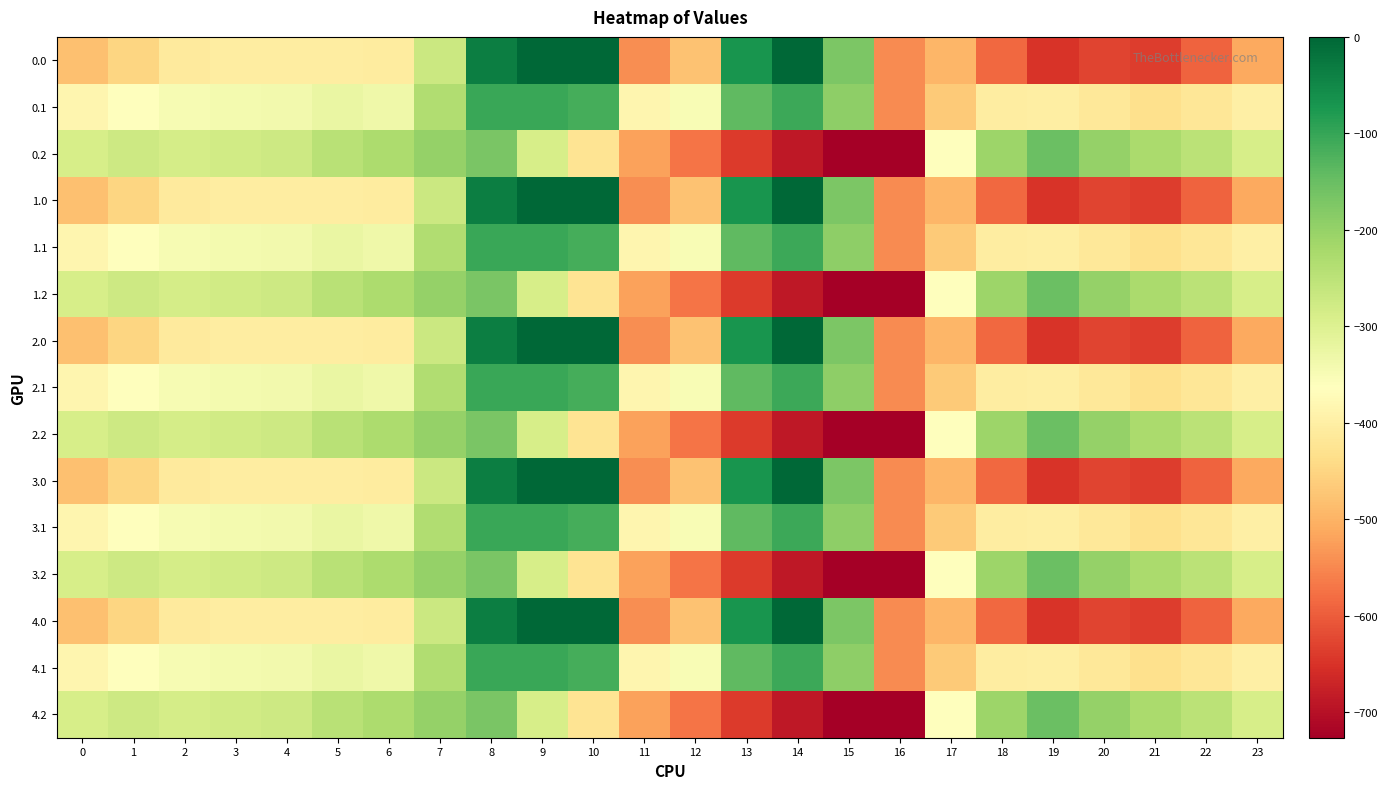

Reading right to left, transcribe all the data shown in this chart.

0.0: 23=-511.3	22=-592.3	21=-638.4	20=-629.9	19=-649.2	18=-586.7	17=-494.8	16=-545.4	15=-172.8	14=-0.3	13=-70.2	12=-477.2	11=-544.3	10=0.0	9=0.0	8=-35.0	7=-270.7	6=-408.0	5=-403.8	4=-404.9	3=-404.4	2=-410.3	1=-449.5	0=-482.0
0.1: 23=-399.4	22=-419.9	21=-432.4	20=-414.5	19=-400.2	18=-405.4	17=-466.6	16=-547.3	15=-190.4	14=-105.5	13=-141.2	12=-350.8	11=-384.7	10=-114.0	9=-104.8	8=-102.3	7=-234.9	6=-332.2	5=-325.7	4=-339.6	3=-342.7	2=-347.9	1=-361.1	0=-384.6
0.2: 23=-287.5	22=-247.4	21=-226.4	20=-199.2	19=-151.0	18=-210.0	17=-362.4	16=-726.6	15=-725.8	14=-687.4	13=-640.4	12=-571.2	11=-520.6	10=-423.5	9=-288.5	8=-169.5	7=-199.0	6=-228.8	5=-245.0	4=-274.4	3=-281.0	2=-285.5	1=-272.7	0=-287.1
1.0: 23=-511.3	22=-592.3	21=-638.4	20=-629.9	19=-649.2	18=-586.7	17=-494.8	16=-545.4	15=-172.8	14=-0.3	13=-70.2	12=-477.2	11=-544.3	10=0.0	9=0.0	8=-35.0	7=-270.7	6=-408.0	5=-403.8	4=-404.9	3=-404.4	2=-410.3	1=-449.5	0=-482.0
1.1: 23=-399.4	22=-419.9	21=-432.4	20=-414.5	19=-400.2	18=-405.4	17=-466.6	16=-547.3	15=-190.4	14=-105.5	13=-141.2	12=-350.8	11=-384.7	10=-114.0	9=-104.8	8=-102.3	7=-234.9	6=-332.2	5=-325.7	4=-339.6	3=-342.7	2=-347.9	1=-361.1	0=-384.6
1.2: 23=-287.5	22=-247.4	21=-226.4	20=-199.2	19=-151.0	18=-210.0	17=-362.4	16=-726.6	15=-725.8	14=-687.4	13=-640.4	12=-571.2	11=-520.6	10=-423.5	9=-288.5	8=-169.5	7=-199.0	6=-228.8	5=-245.0	4=-274.4	3=-281.0	2=-285.5	1=-272.7	0=-287.1
2.0: 23=-511.3	22=-592.3	21=-638.4	20=-629.9	19=-649.2	18=-586.7	17=-494.8	16=-545.4	15=-172.8	14=-0.3	13=-70.2	12=-477.2	11=-544.3	10=0.0	9=0.0	8=-35.0	7=-270.7	6=-408.0	5=-403.8	4=-404.9	3=-404.4	2=-410.3	1=-449.5	0=-482.0
2.1: 23=-399.4	22=-419.9	21=-432.4	20=-414.5	19=-400.2	18=-405.4	17=-466.6	16=-547.3	15=-190.4	14=-105.5	13=-141.2	12=-350.8	11=-384.7	10=-114.0	9=-104.8	8=-102.3	7=-234.9	6=-332.2	5=-325.7	4=-339.6	3=-342.7	2=-347.9	1=-361.1	0=-384.6
2.2: 23=-287.5	22=-247.4	21=-226.4	20=-199.2	19=-151.0	18=-210.0	17=-362.4	16=-726.6	15=-725.8	14=-687.4	13=-640.4	12=-571.2	11=-520.6	10=-423.5	9=-288.5	8=-169.5	7=-199.0	6=-228.8	5=-245.0	4=-274.4	3=-281.0	2=-285.5	1=-272.7	0=-287.1
3.0: 23=-511.3	22=-592.3	21=-638.4	20=-629.9	19=-649.2	18=-586.7	17=-494.8	16=-545.4	15=-172.8	14=-0.3	13=-70.2	12=-477.2	11=-544.3	10=0.0	9=0.0	8=-35.0	7=-270.7	6=-408.0	5=-403.8	4=-404.9	3=-404.4	2=-410.3	1=-449.5	0=-482.0
3.1: 23=-399.4	22=-419.9	21=-432.4	20=-414.5	19=-400.2	18=-405.4	17=-466.6	16=-547.3	15=-190.4	14=-105.5	13=-141.2	12=-350.8	11=-384.7	10=-114.0	9=-104.8	8=-102.3	7=-234.9	6=-332.2	5=-325.7	4=-339.6	3=-342.7	2=-347.9	1=-361.1	0=-384.6
3.2: 23=-287.5	22=-247.4	21=-226.4	20=-199.2	19=-151.0	18=-210.0	17=-362.4	16=-726.6	15=-725.8	14=-687.4	13=-640.4	12=-571.2	11=-520.6	10=-423.5	9=-288.5	8=-169.5	7=-199.0	6=-228.8	5=-245.0	4=-274.4	3=-281.0	2=-285.5	1=-272.7	0=-287.1
4.0: 23=-511.3	22=-592.3	21=-638.4	20=-629.9	19=-649.2	18=-586.7	17=-494.8	16=-545.4	15=-172.8	14=-0.3	13=-70.2	12=-477.2	11=-544.3	10=0.0	9=0.0	8=-35.0	7=-270.7	6=-408.0	5=-403.8	4=-404.9	3=-404.4	2=-410.3	1=-449.5	0=-482.0
4.1: 23=-399.4	22=-419.9	21=-432.4	20=-414.5	19=-400.2	18=-405.4	17=-466.6	16=-547.3	15=-190.4	14=-105.5	13=-141.2	12=-350.8	11=-384.7	10=-114.0	9=-104.8	8=-102.3	7=-234.9	6=-332.2	5=-325.7	4=-339.6	3=-342.7	2=-347.9	1=-361.1	0=-384.6
4.2: 23=-287.5	22=-247.4	21=-226.4	20=-199.2	19=-151.0	18=-210.0	17=-362.4	16=-726.6	15=-725.8	14=-687.4	13=-640.4	12=-571.2	11=-520.6	10=-423.5	9=-288.5	8=-169.5	7=-199.0	6=-228.8	5=-245.0	4=-274.4	3=-281.0	2=-285.5	1=-272.7	0=-287.1